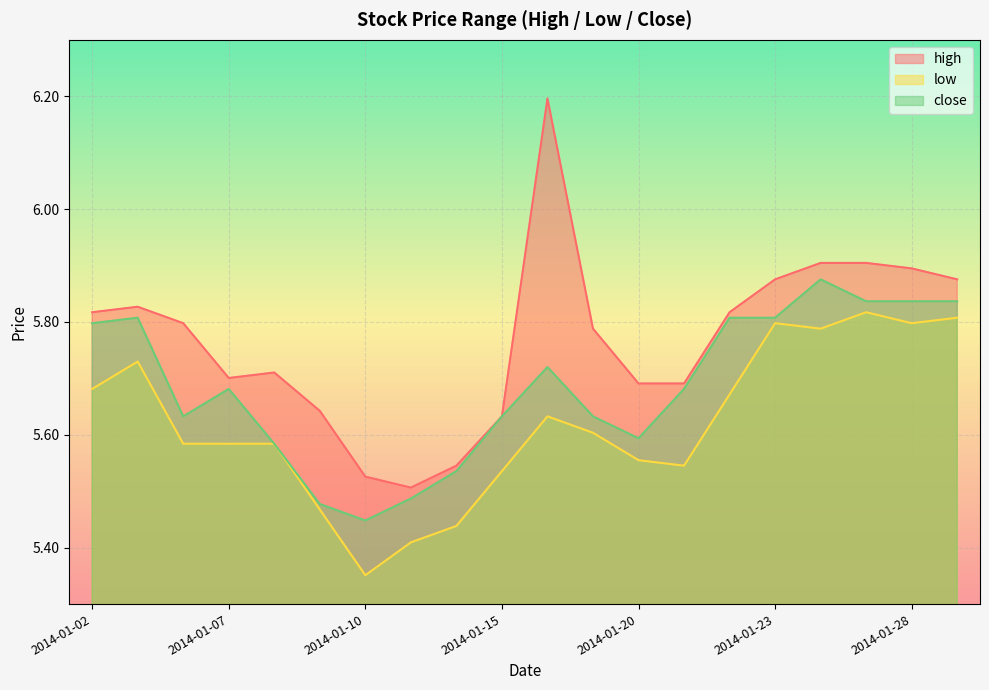

Reading right to left, what are all the values shown in this chart?

high: 5.9	5.9	5.9	5.9	5.9	5.8	5.7	5.7	5.8	6.2	5.6	5.5	5.5	5.5	5.6	5.7	5.7	5.8	5.8	5.8
low: 5.8	5.8	5.8	5.8	5.8	5.7	5.5	5.6	5.6	5.6	5.5	5.4	5.4	5.4	5.5	5.6	5.6	5.6	5.7	5.7
close: 5.8	5.8	5.8	5.9	5.8	5.8	5.7	5.6	5.6	5.7	5.6	5.5	5.5	5.4	5.5	5.6	5.7	5.6	5.8	5.8